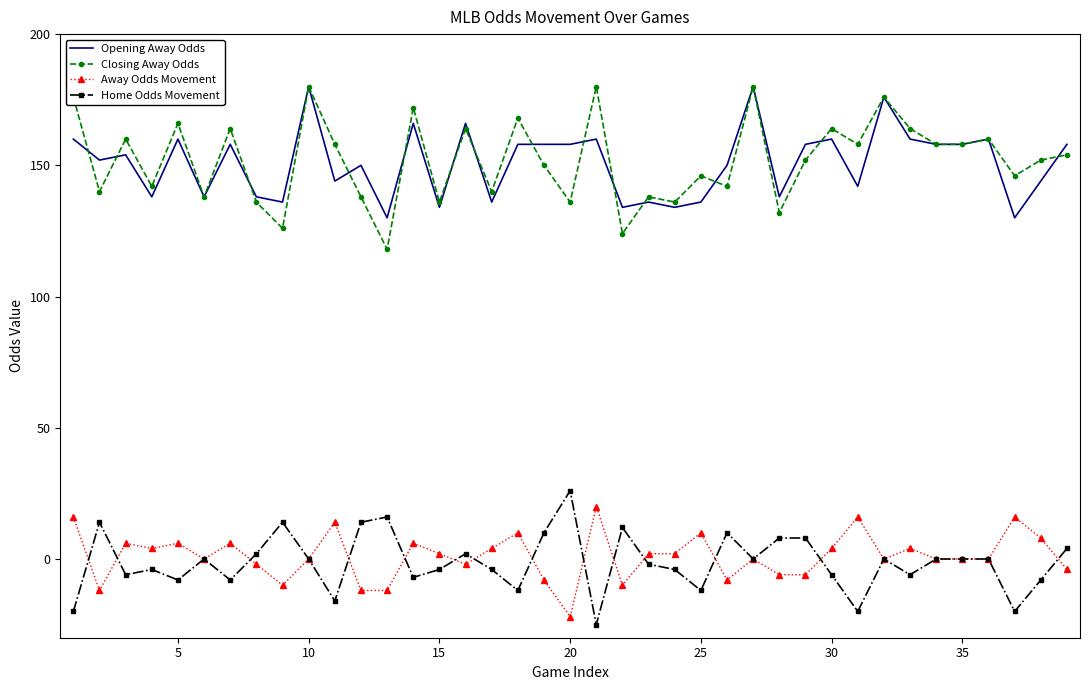

What is the minimum value for Closing Away Odds?

118